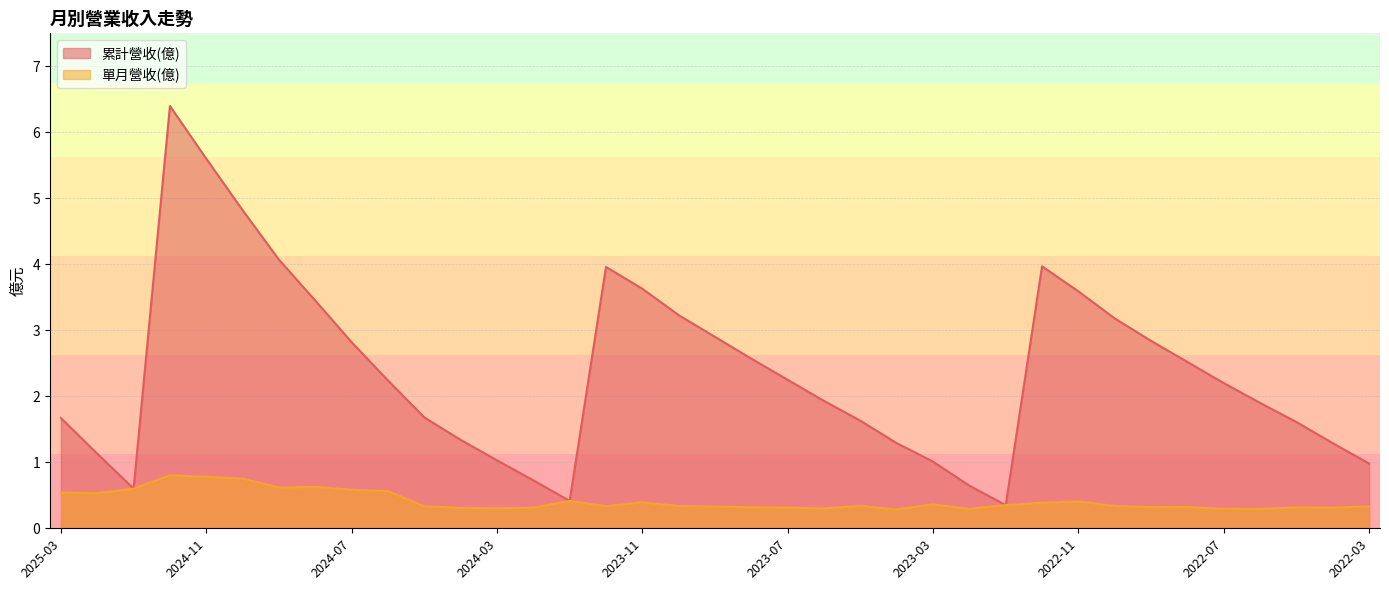

True or false: 單月營收(億) and 累計營收(億) intersect in this chart.

False